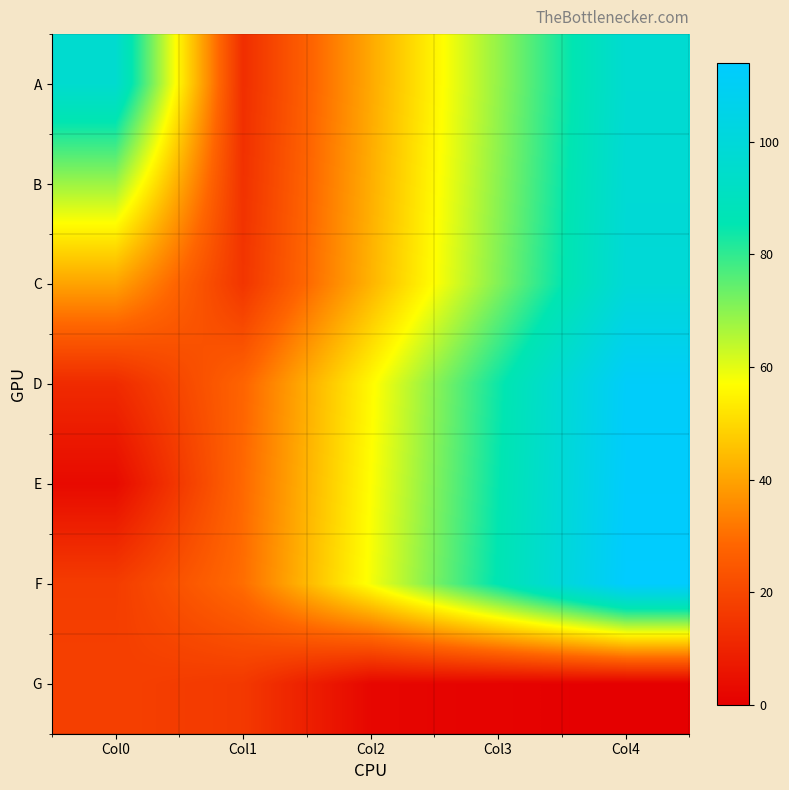

Reading right to left, extract all data points from this chart.

A: Col4=97	Col3=69	Col2=41	Col1=13	Col0=96
B: Col4=98	Col3=70	Col2=42	Col1=14	Col0=68
C: Col4=99	Col3=71	Col2=43	Col1=15	Col0=40
D: Col4=112	Col3=84	Col2=56	Col1=28	Col0=12
E: Col4=113	Col3=85	Col2=57	Col1=29	Col0=3
F: Col4=114	Col3=86	Col2=58	Col1=30	Col0=17
G: Col4=0	Col3=1	Col2=2	Col1=16	Col0=18